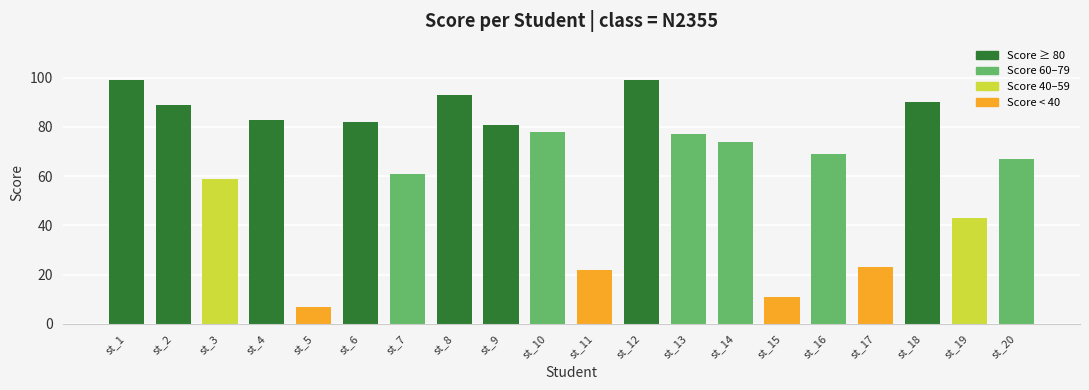

What is the sum of the values at st_5 and st_1?

106